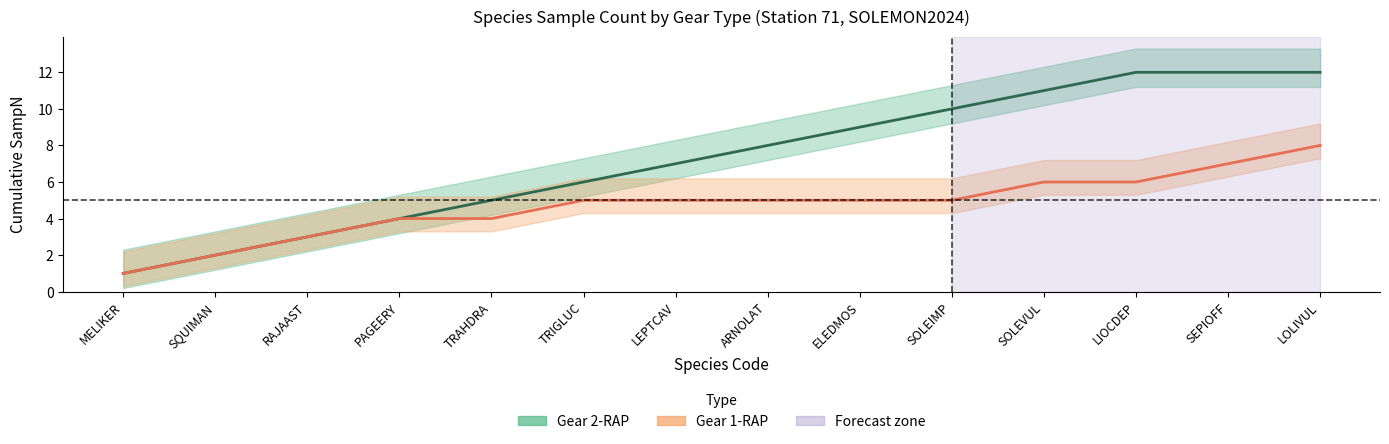

How many lines are shown in the chart?

2